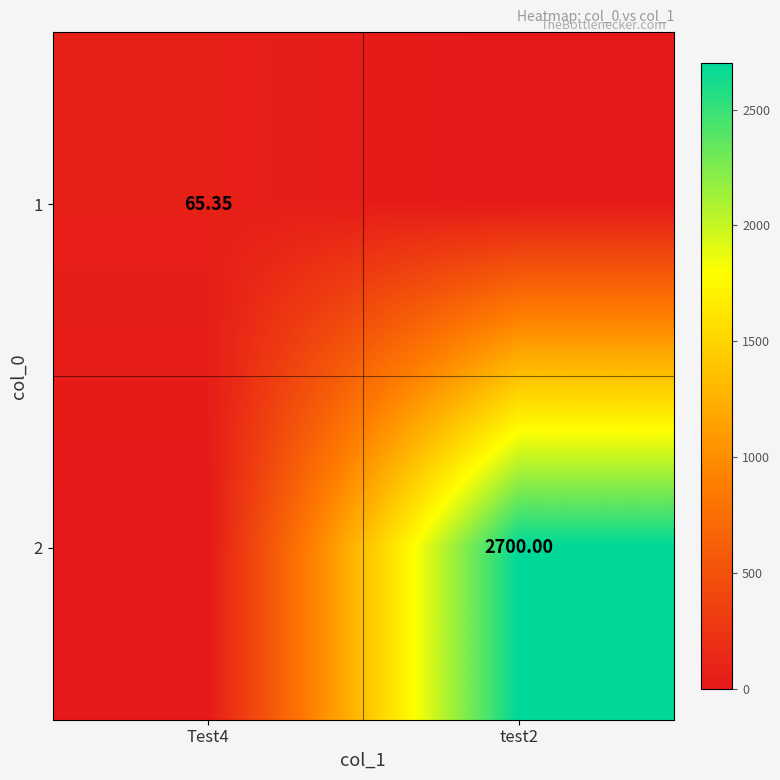

At test2, list the series in order from smallest to largest.

1, 2